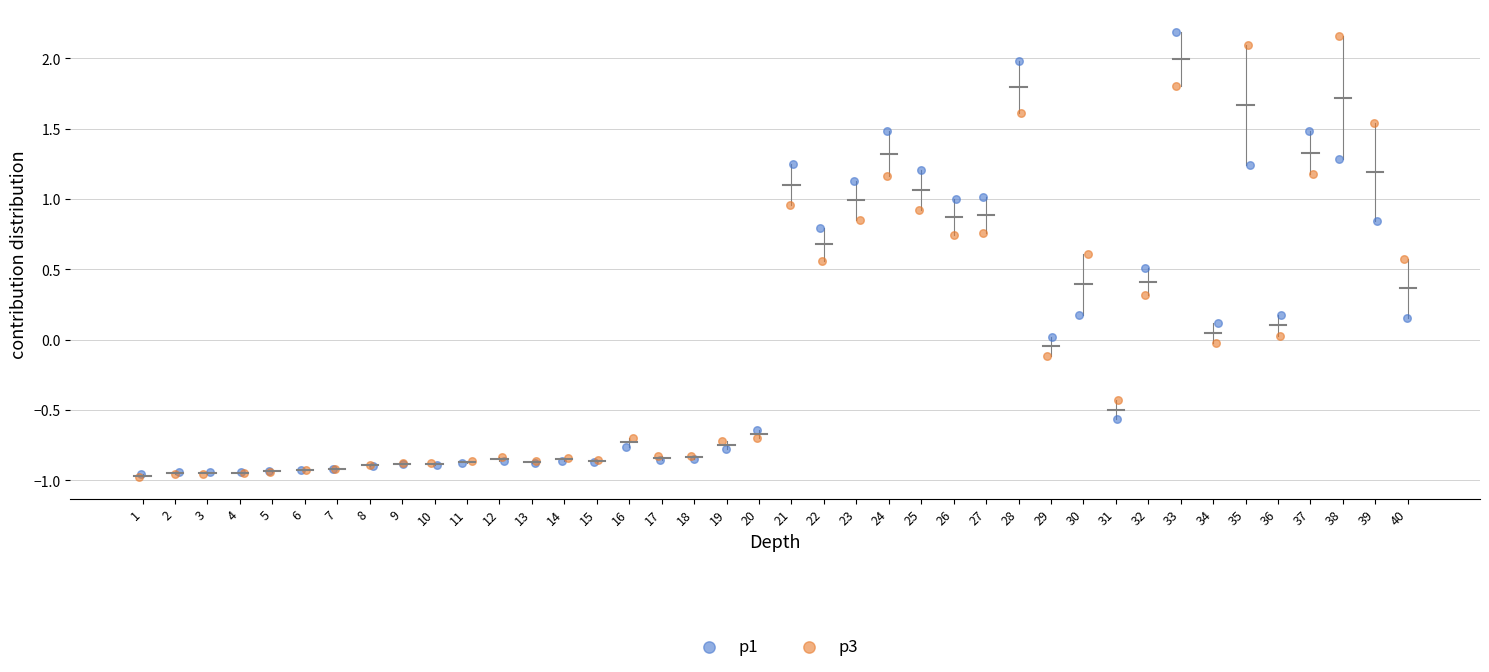

What are all the series names shown in the legend?

p1, p3